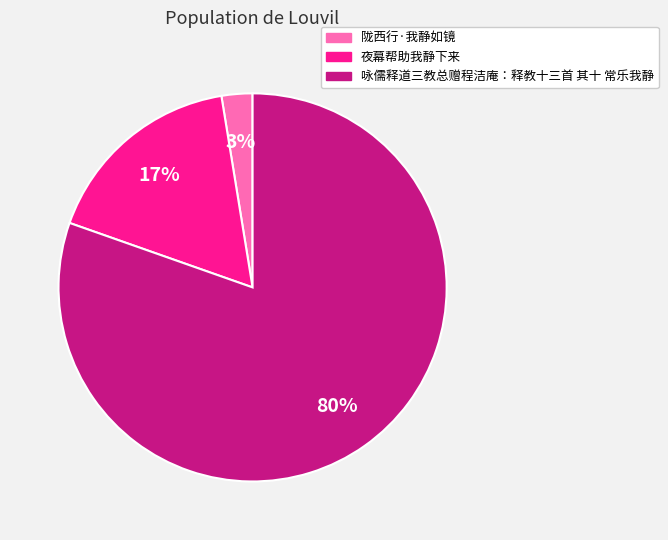

What percentage is the 夜幕帮助我静下来 slice, to the nearest percent?

17%